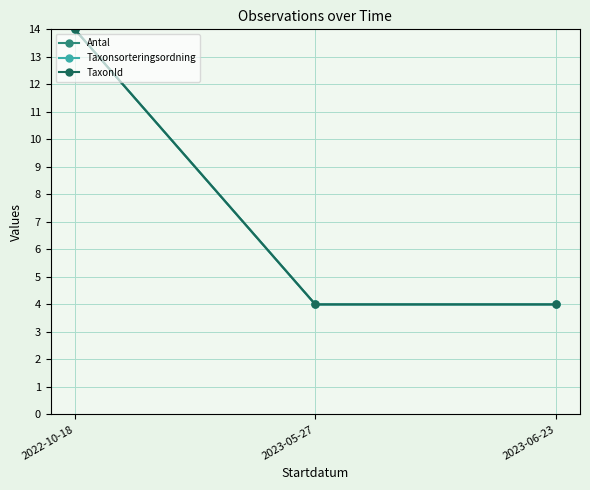

Where is TaxonId nearest to the value 9?

2022-10-18